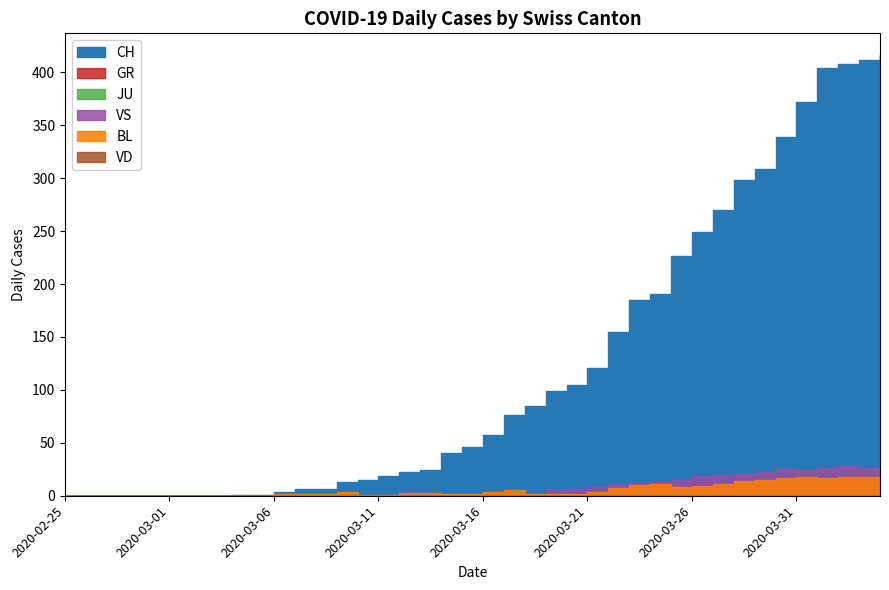

What is the label of the 24th point from the right?

2020-03-12